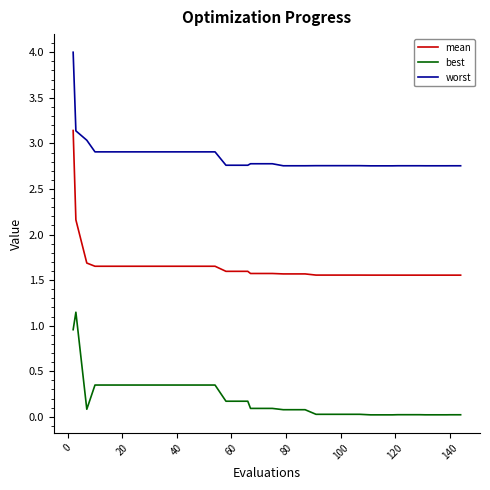

Which series has the largest total across all categories?

worst